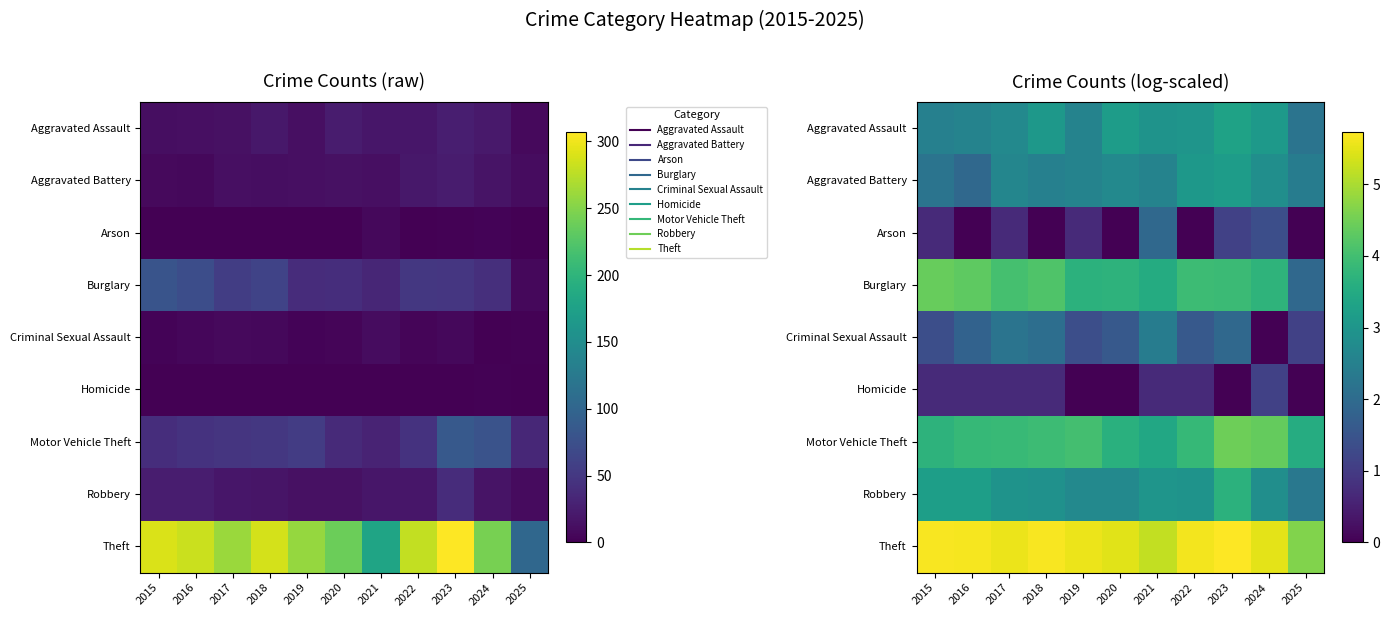

Which series has the largest total across all categories?

Theft